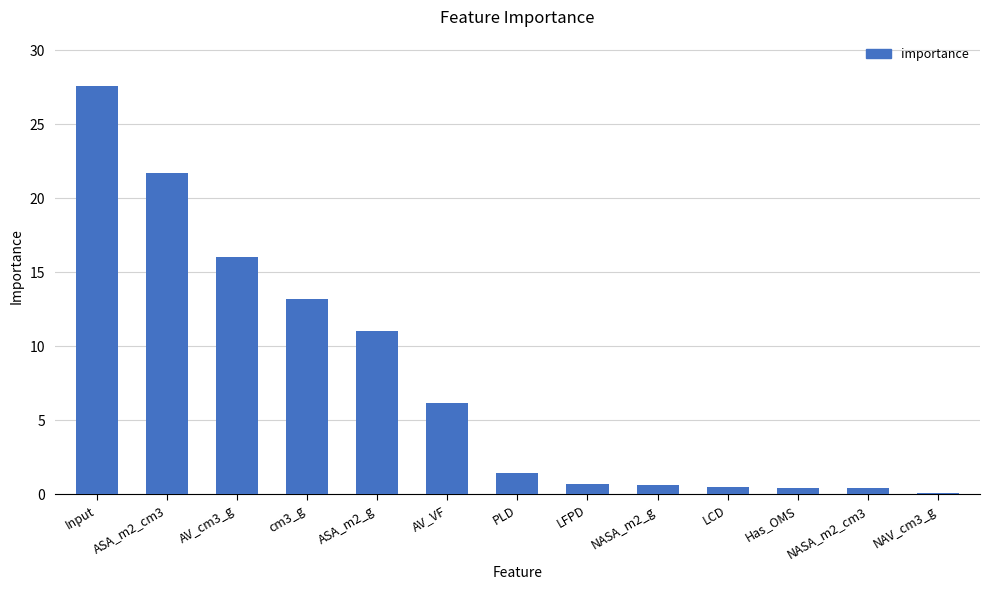

Which category has the highest value across all series?

Input